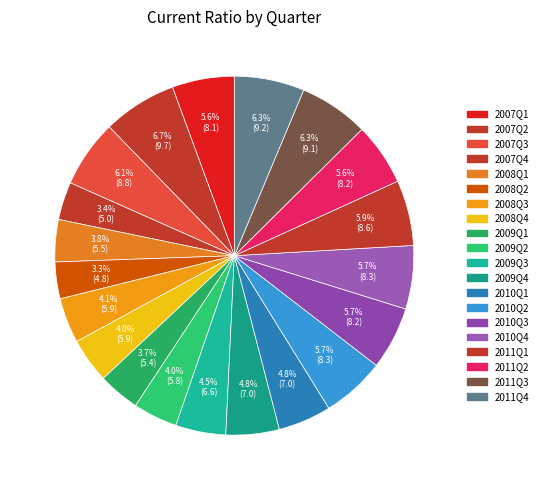

To the nearest percent, what is the difference between the largest and smallest slice percentages?

3%